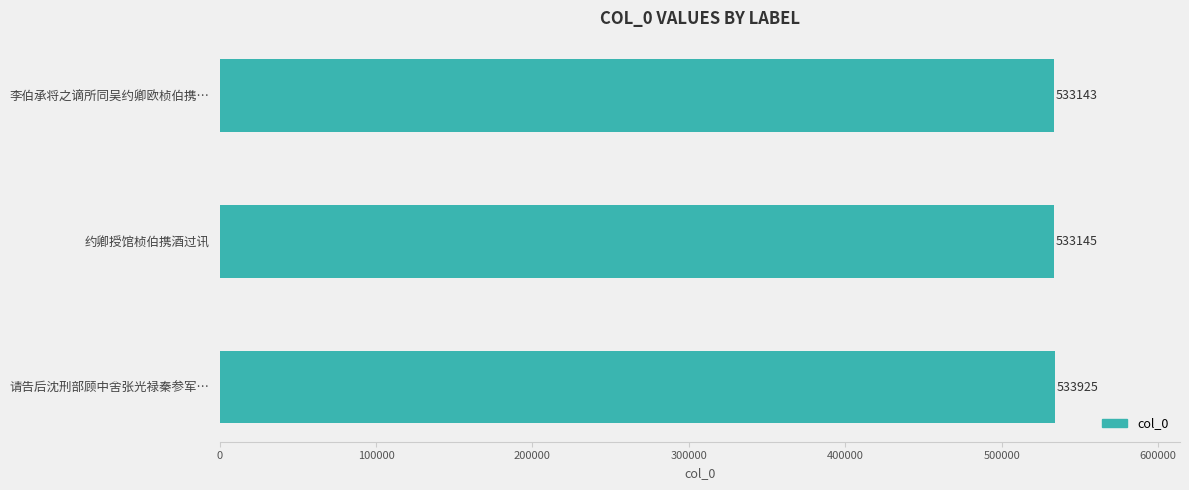

Approximately how many times larger is the value at 请告后沈刑部顾中舍张光禄秦参军… compared to 约卿授馆桢伯携酒过讯?

1.0